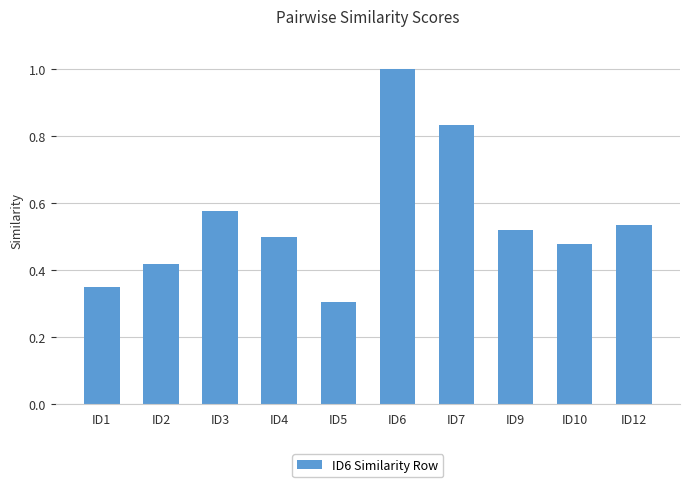

What is the sum of the values at ID6 and ID4?

1.5